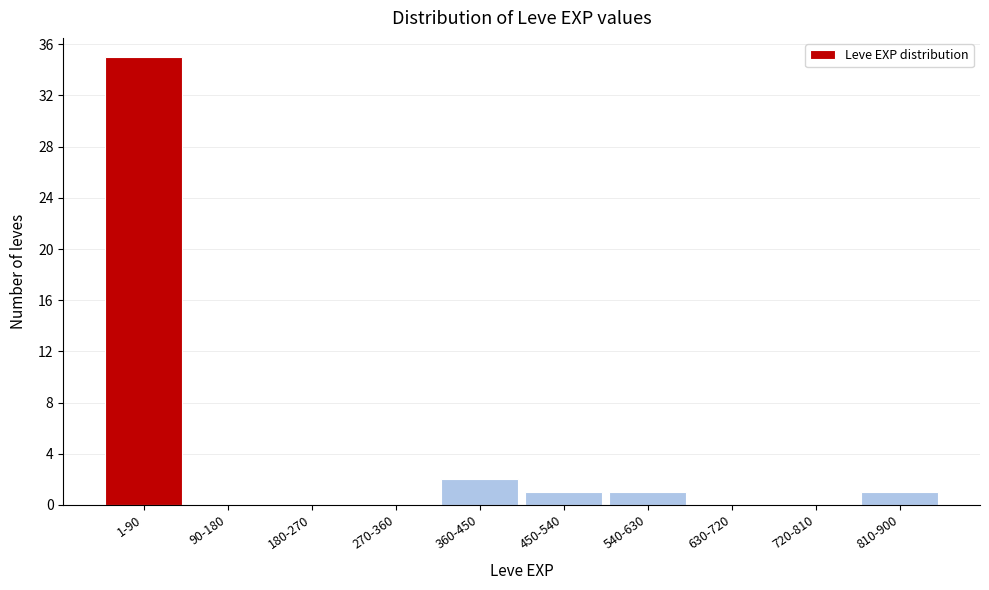

Reading left to right, extract all data points from this chart.

1-90=35	90-180=0	180-270=0	270-360=0	360-450=2	450-540=1	540-630=1	630-720=0	720-810=0	810-900=1